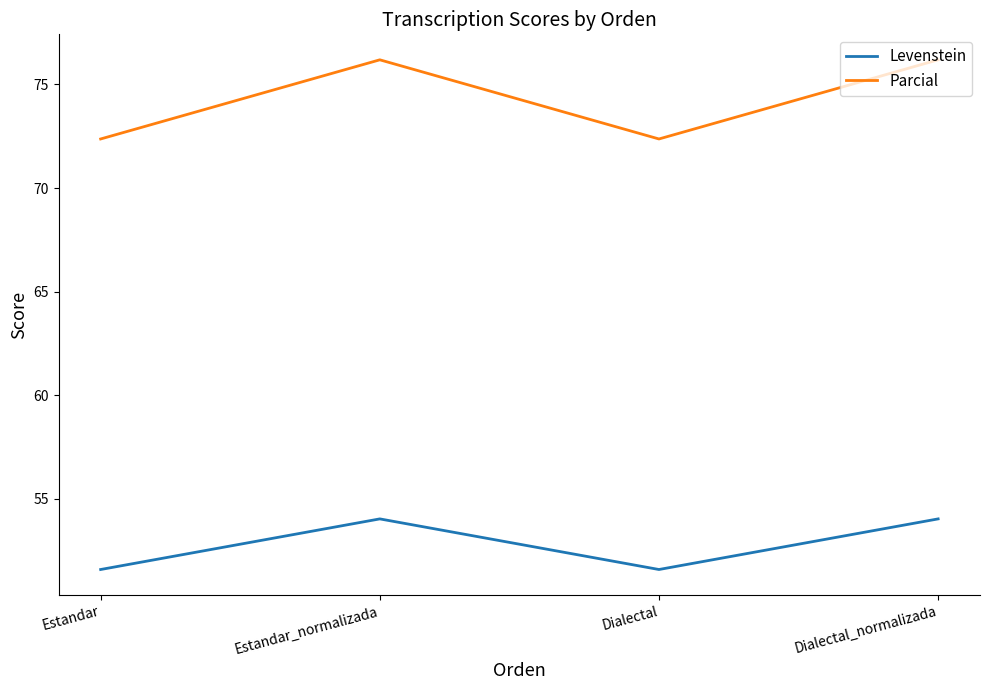

Where does the Levenstein series first go above 54?

Estandar_normalizada